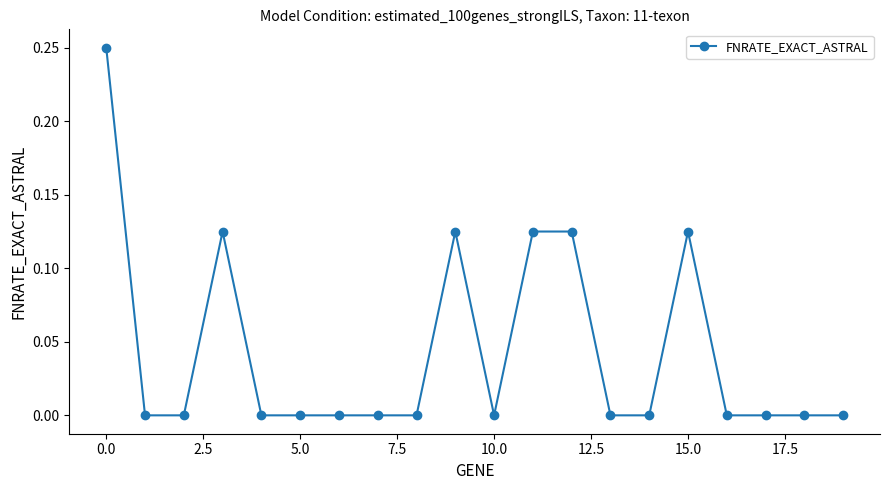

Is this an area chart (filled region under the line)?

No